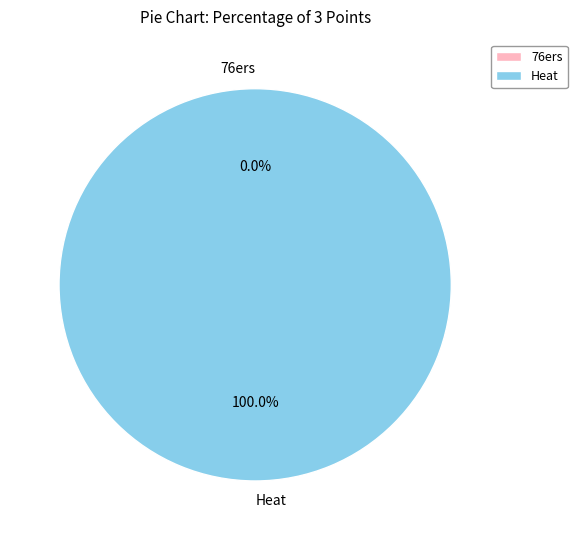

How many slices are in this pie chart?

2